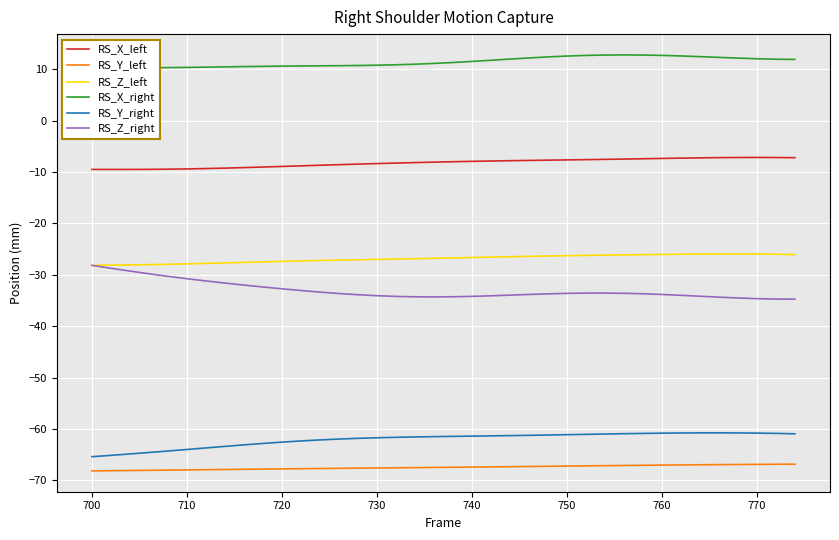

Reading right to left, list all the values displayed in this chart.

RS_X_left: -7.2	-7.2	-7.2	-7.2	-7.2	-7.2	-7.3	-7.4	-7.4	-7.5	-7.5	-7.6	-7.6	-7.7	-7.7	-7.8	-7.9	-7.9	-8.0	-8.1	-8.2	-8.3	-8.4	-8.5	-8.6	-8.7	-8.8	-8.9	-9.0	-9.1	-9.2	-9.3	-9.4	-9.4	-9.5	-9.5	-9.5	-9.5
RS_Y_left: -66.8	-66.9	-66.9	-66.9	-66.9	-67.0	-67.0	-67.0	-67.1	-67.1	-67.1	-67.2	-67.2	-67.3	-67.3	-67.3	-67.4	-67.4	-67.4	-67.5	-67.5	-67.5	-67.6	-67.6	-67.6	-67.7	-67.7	-67.8	-67.8	-67.8	-67.9	-67.9	-68.0	-68.0	-68.0	-68.1	-68.1	-68.2
RS_Z_left: -26.1	-26.0	-26.0	-25.9	-25.9	-26.0	-26.0	-26.0	-26.1	-26.1	-26.2	-26.2	-26.3	-26.3	-26.4	-26.5	-26.6	-26.6	-26.7	-26.8	-26.9	-26.9	-27.0	-27.1	-27.1	-27.2	-27.3	-27.4	-27.5	-27.6	-27.7	-27.8	-27.9	-27.9	-28.0	-28.1	-28.1	-28.2
RS_X_right: 11.9	11.9	12.0	12.2	12.3	12.5	12.6	12.7	12.8	12.8	12.8	12.7	12.6	12.4	12.2	12.0	11.7	11.5	11.3	11.1	11.0	10.9	10.8	10.7	10.7	10.7	10.6	10.6	10.6	10.5	10.5	10.4	10.4	10.3	10.3	10.3	10.3	10.3
RS_Y_right: -60.9	-60.9	-60.8	-60.8	-60.7	-60.8	-60.8	-60.8	-60.9	-60.9	-61.0	-61.0	-61.1	-61.2	-61.2	-61.3	-61.3	-61.4	-61.4	-61.5	-61.5	-61.6	-61.7	-61.8	-62.0	-62.1	-62.3	-62.6	-62.8	-63.1	-63.4	-63.7	-64.0	-64.3	-64.6	-64.9	-65.1	-65.4
RS_Z_right: -34.7	-34.7	-34.6	-34.5	-34.3	-34.2	-34.0	-33.8	-33.7	-33.6	-33.5	-33.6	-33.6	-33.7	-33.8	-34.0	-34.1	-34.2	-34.3	-34.3	-34.3	-34.2	-34.1	-33.9	-33.6	-33.4	-33.1	-32.7	-32.4	-32.0	-31.6	-31.2	-30.8	-30.3	-29.8	-29.3	-28.7	-28.2